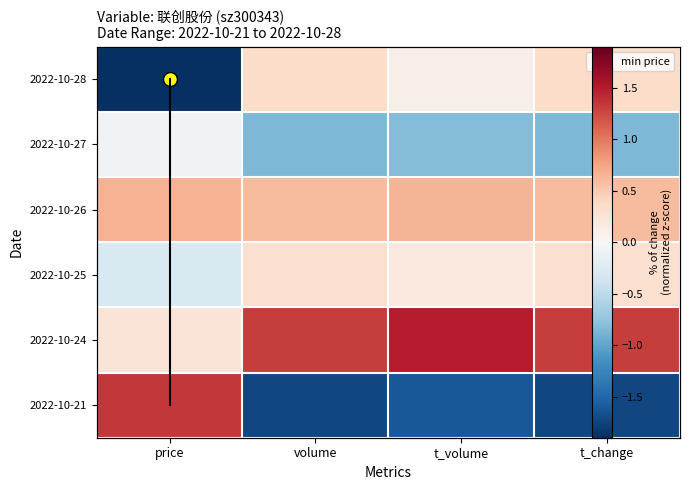

Which label corresponds to the smallest value in the chart?

price